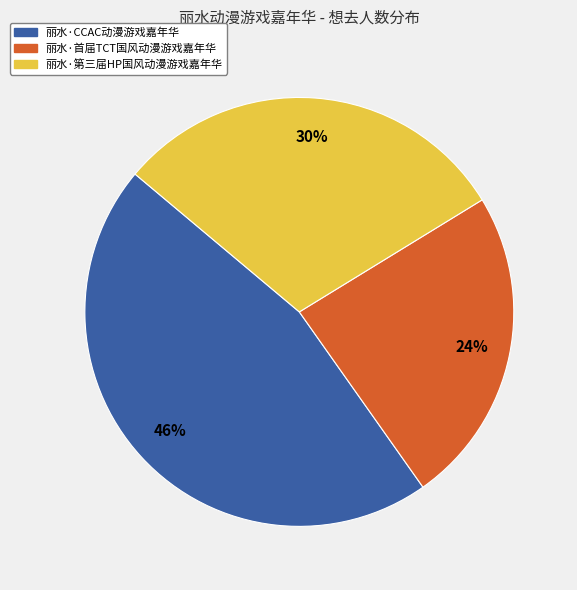

Is it true that 丽水·第三届HP国风动漫游戏嘉年华 is 38% of the pie?

False